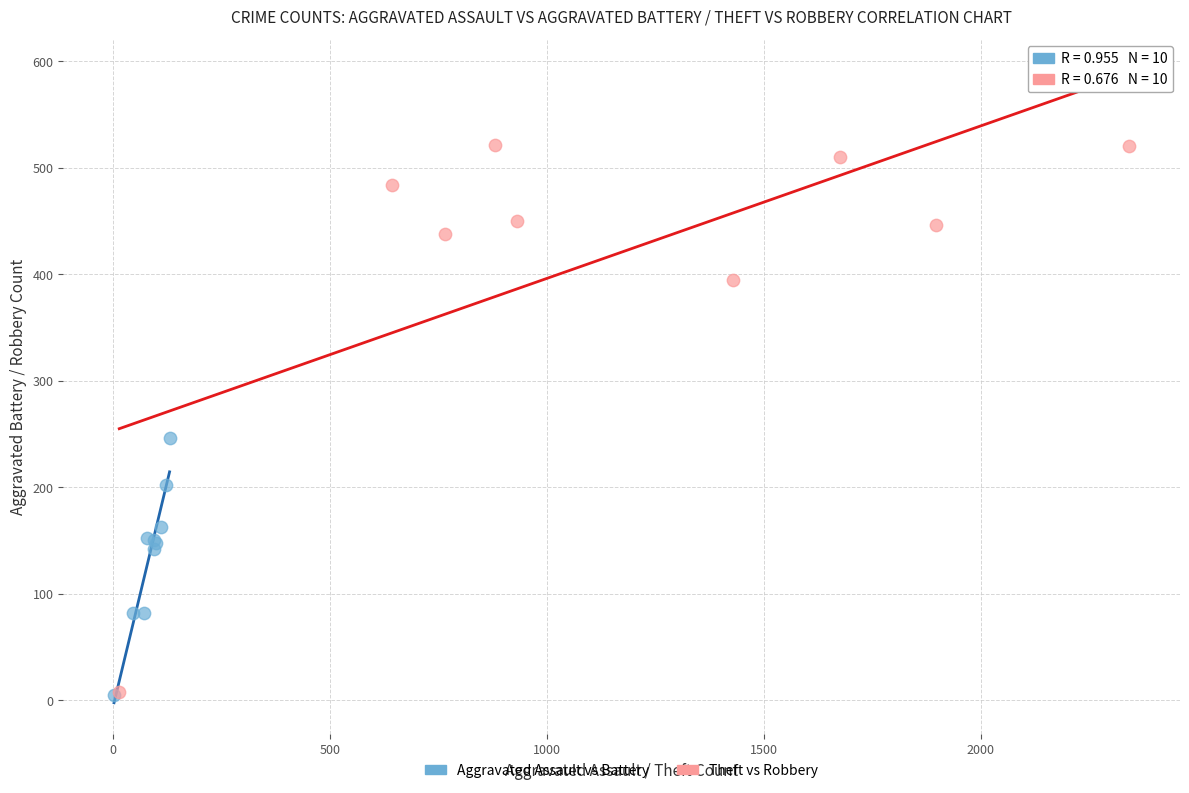

Which series reaches the maximum Y coordinate?

Theft vs Robbery